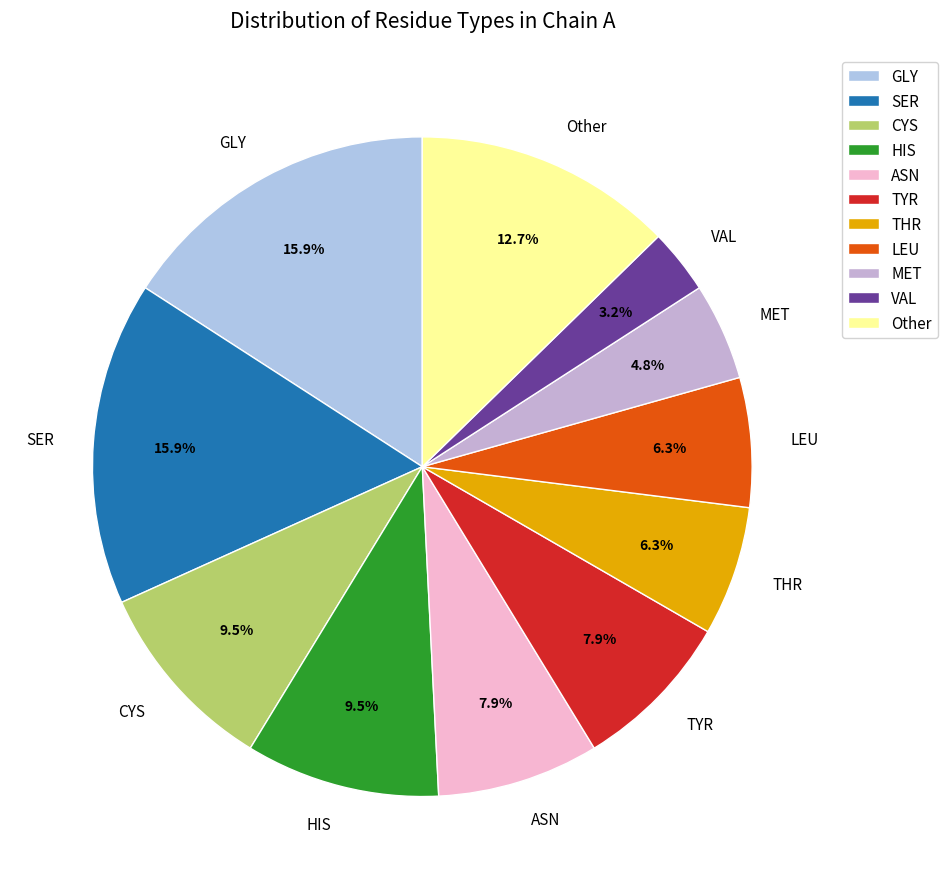

Count the number of slices in the pie.

11